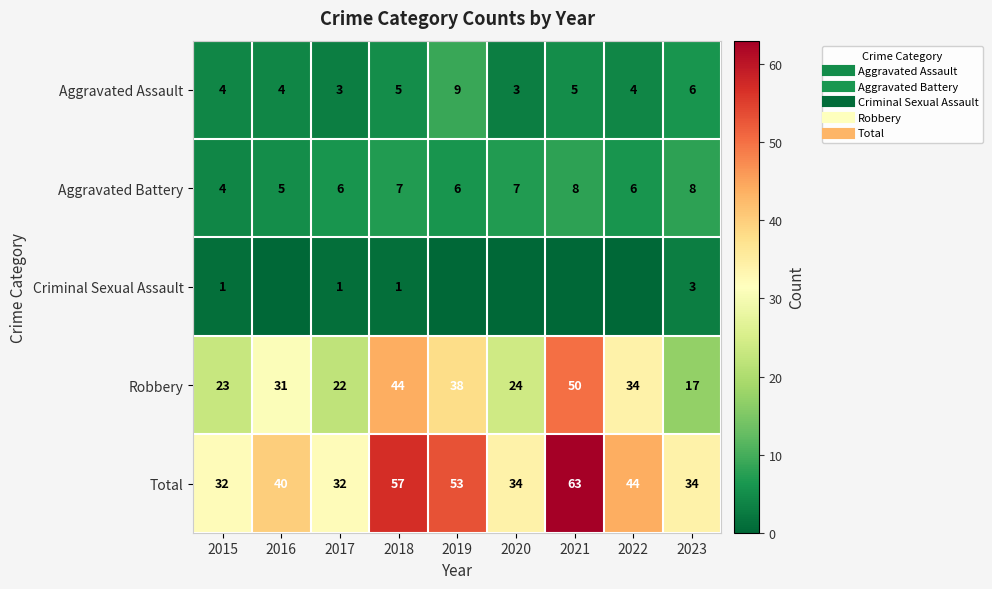

Rank the categories by Total value from highest to lowest.

2021, 2018, 2019, 2022, 2016, 2020, 2023, 2015, 2017